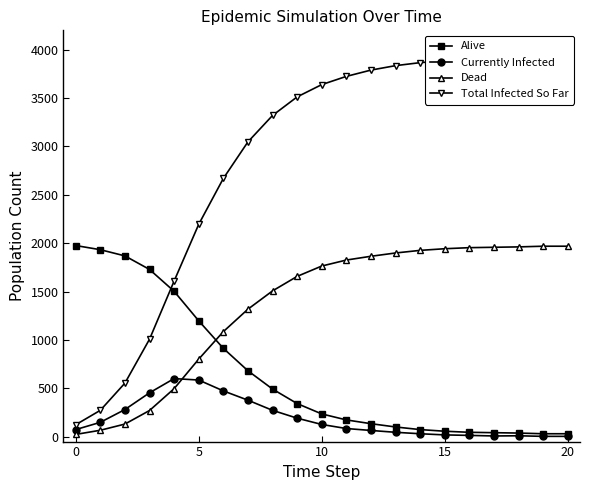

True or false: Alive has a value of 904 at 0.

False